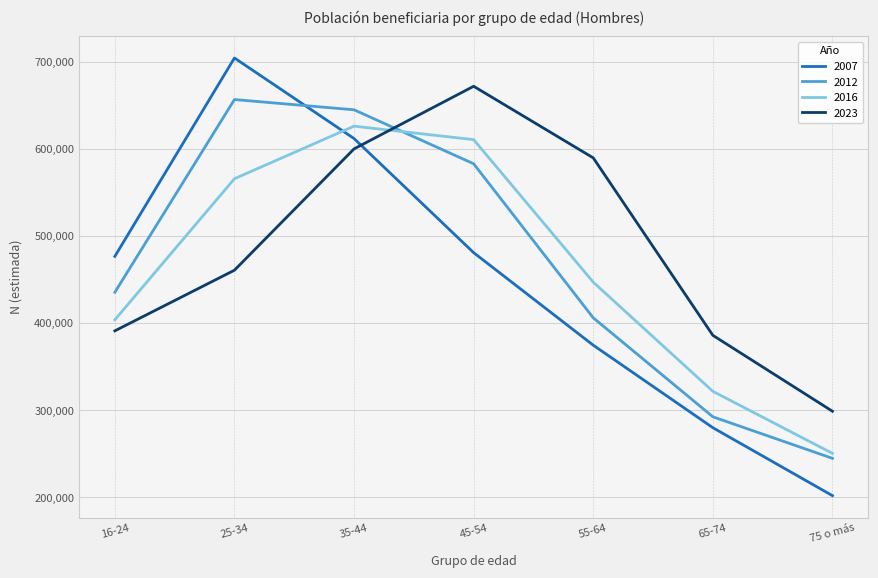

The value of 2016 at 16-24 is 208921. True or false?

False